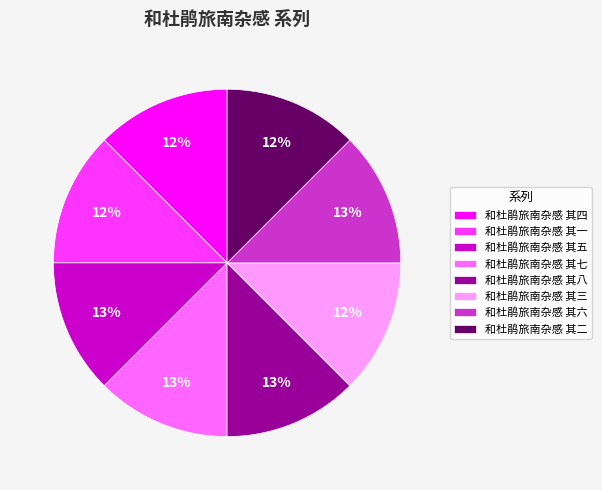

Is there any slice that represents more than half of the pie?

No